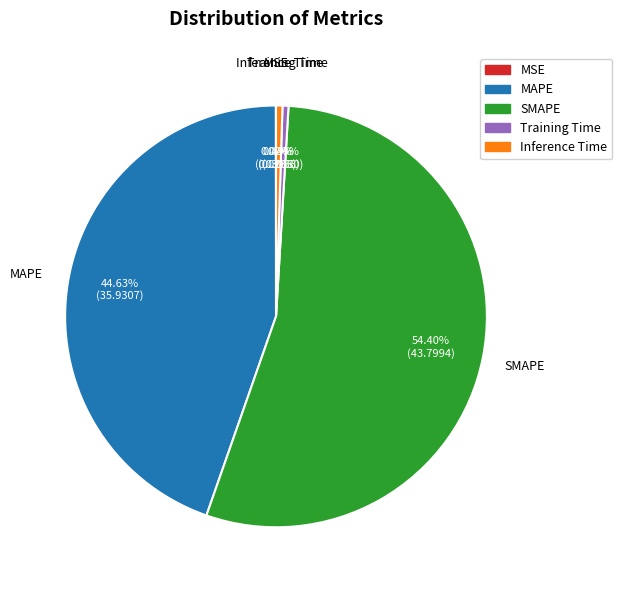

To the nearest percent, what is the difference between the largest and smallest slice percentages?

54%